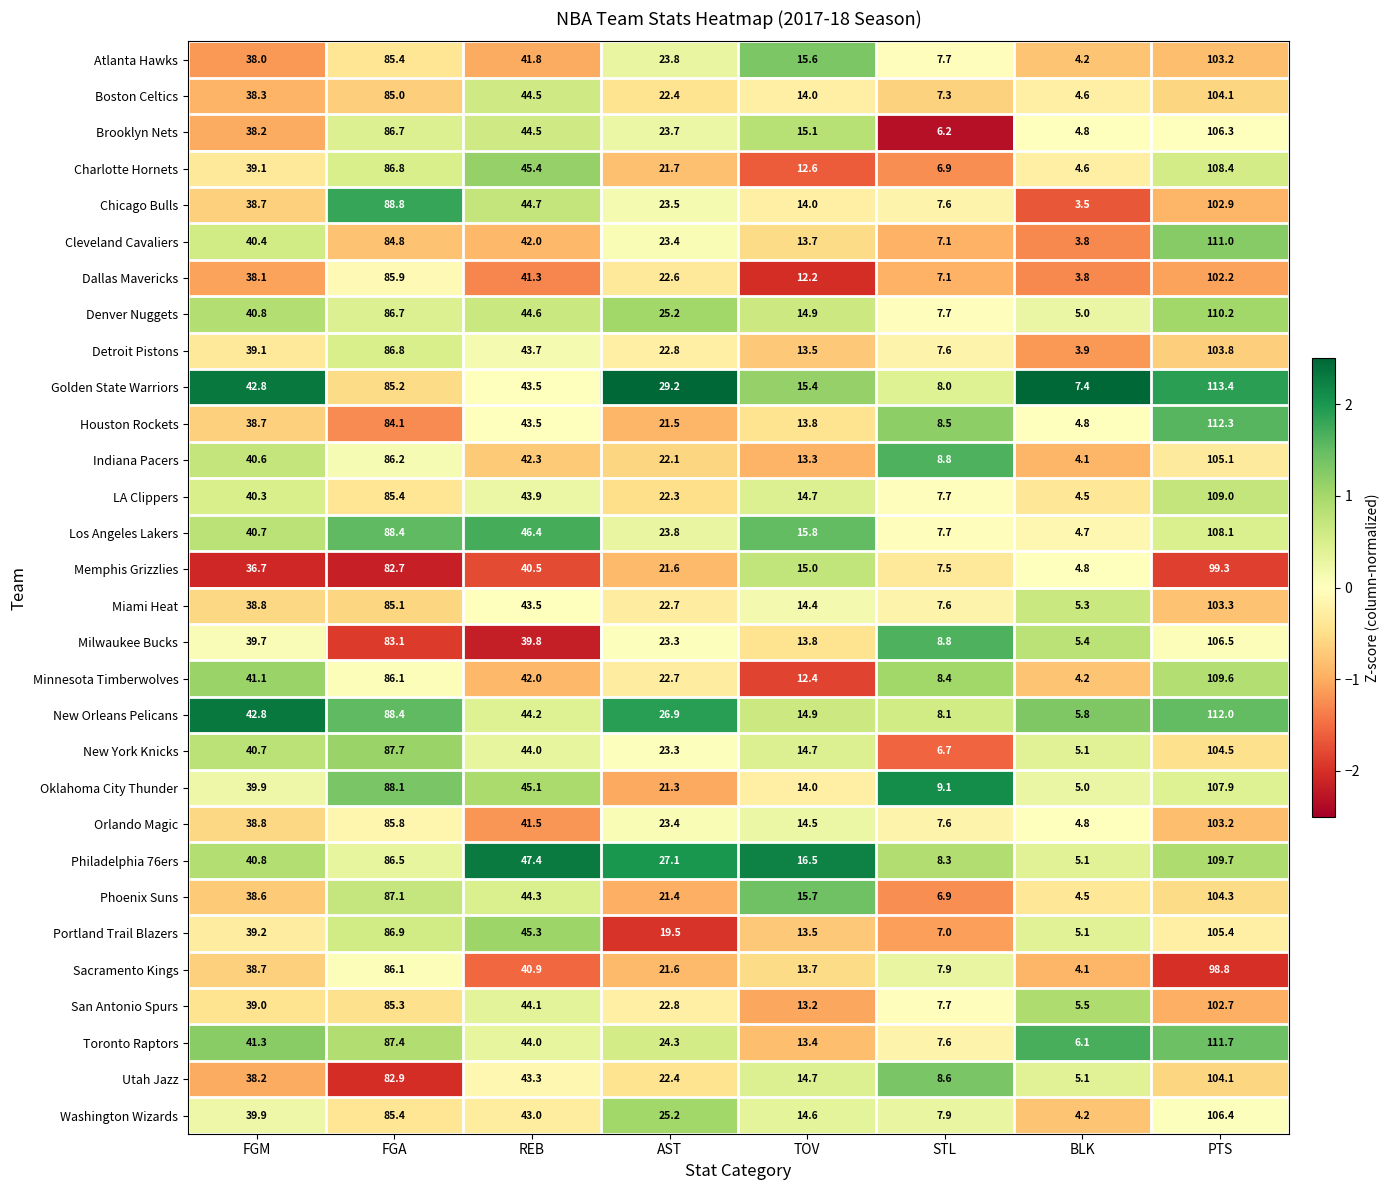

Which series has the largest total across all categories?

Golden State Warriors